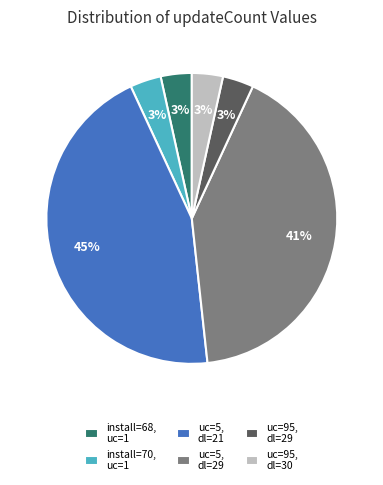

Count the number of slices in the pie.

6